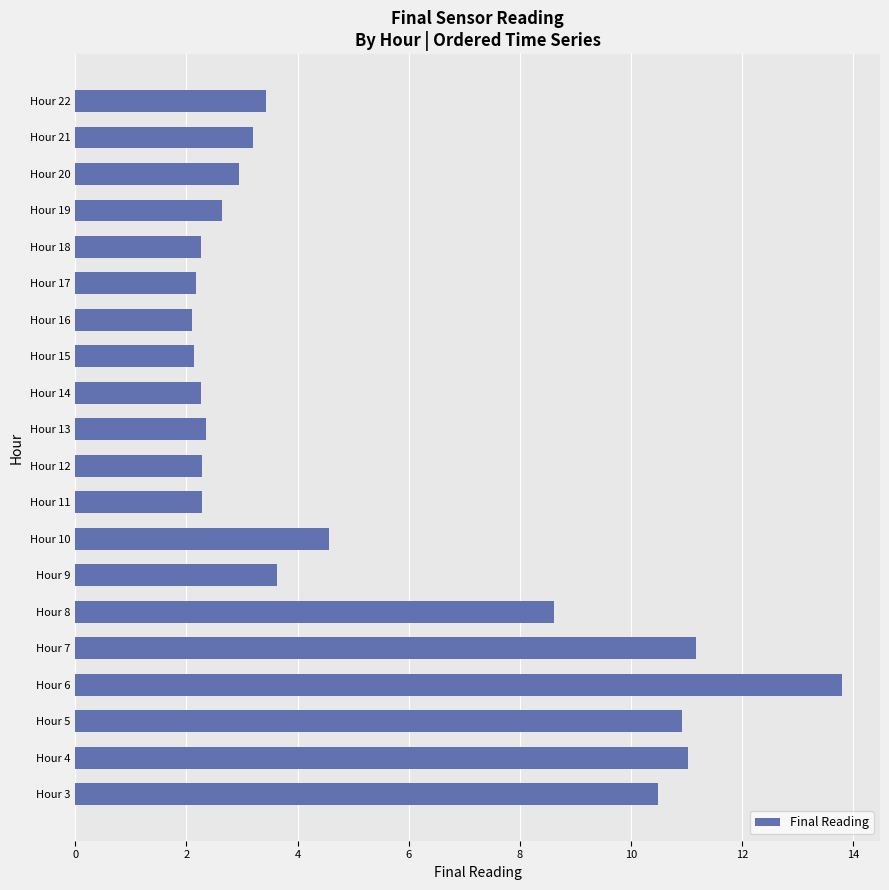

What is the greatest value displayed?

13.8